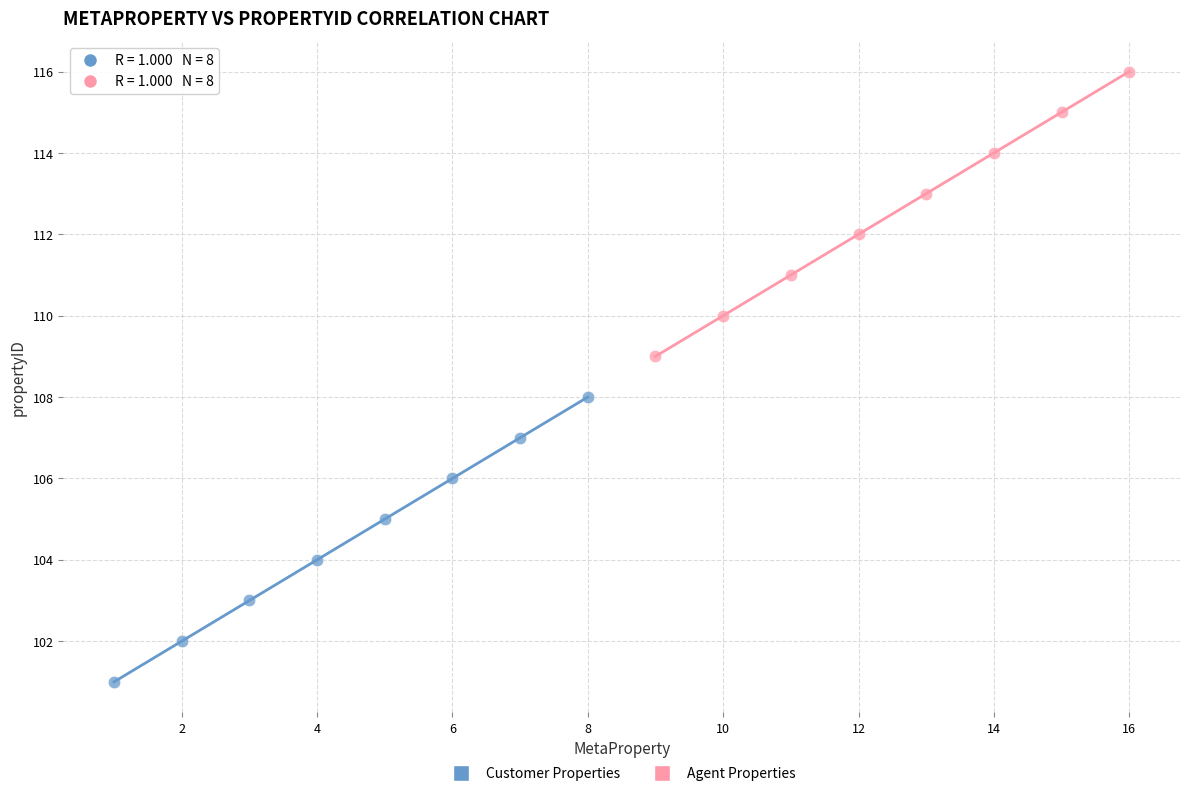

What are all the series names shown in the legend?

Customer Properties, Agent Properties